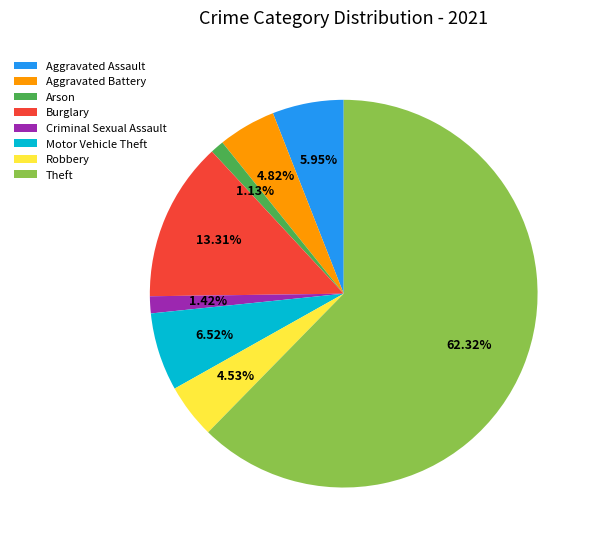

How many segments does this pie chart have?

8